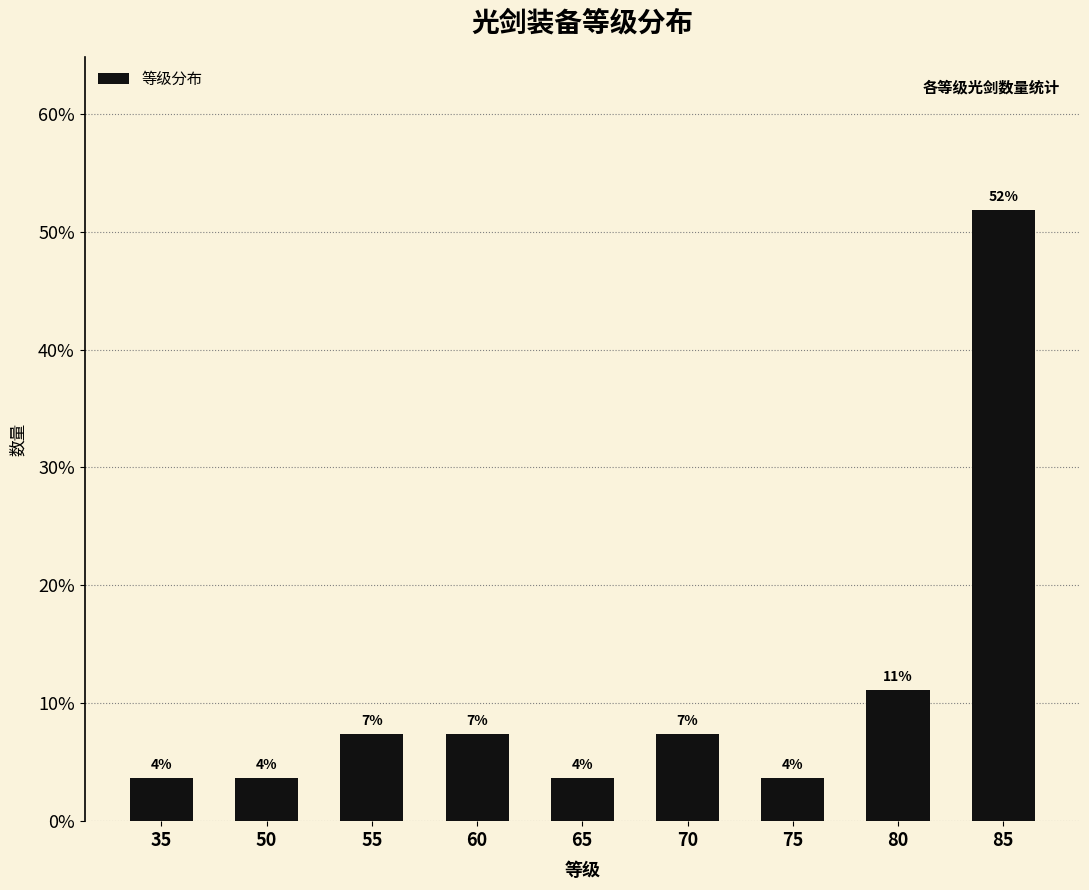

How many bars are there in total?

9